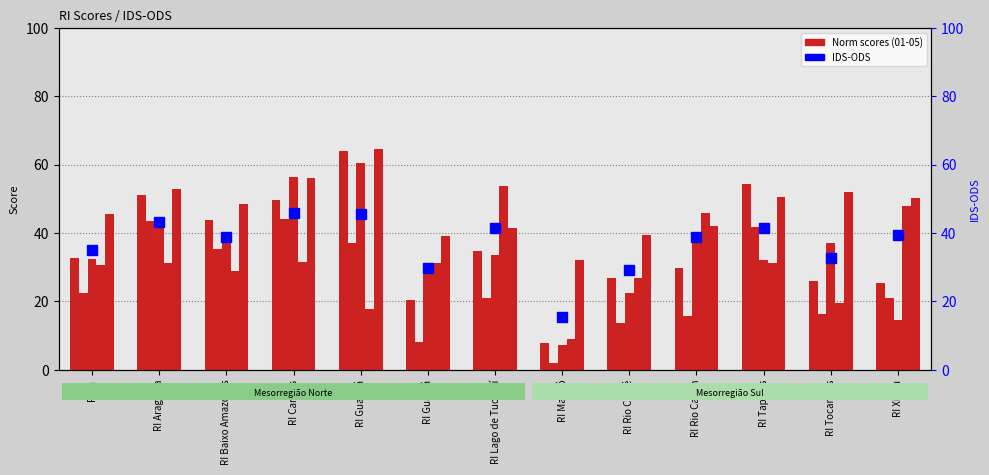

What is the sum of the IDS-ODS values at RI Carajás and RI Baixo Amazonas?

84.5